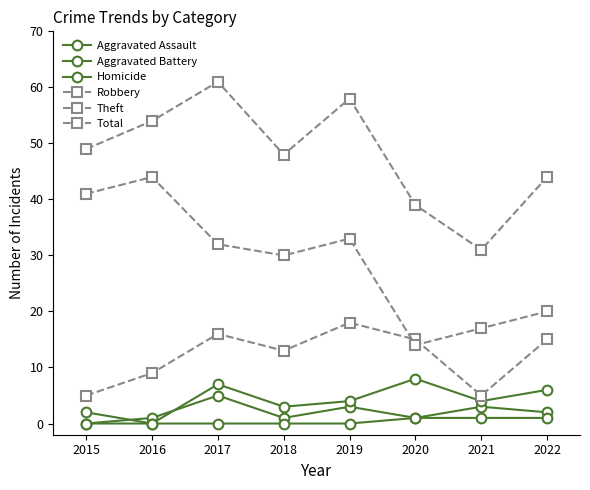

How many data points does each series have?

8